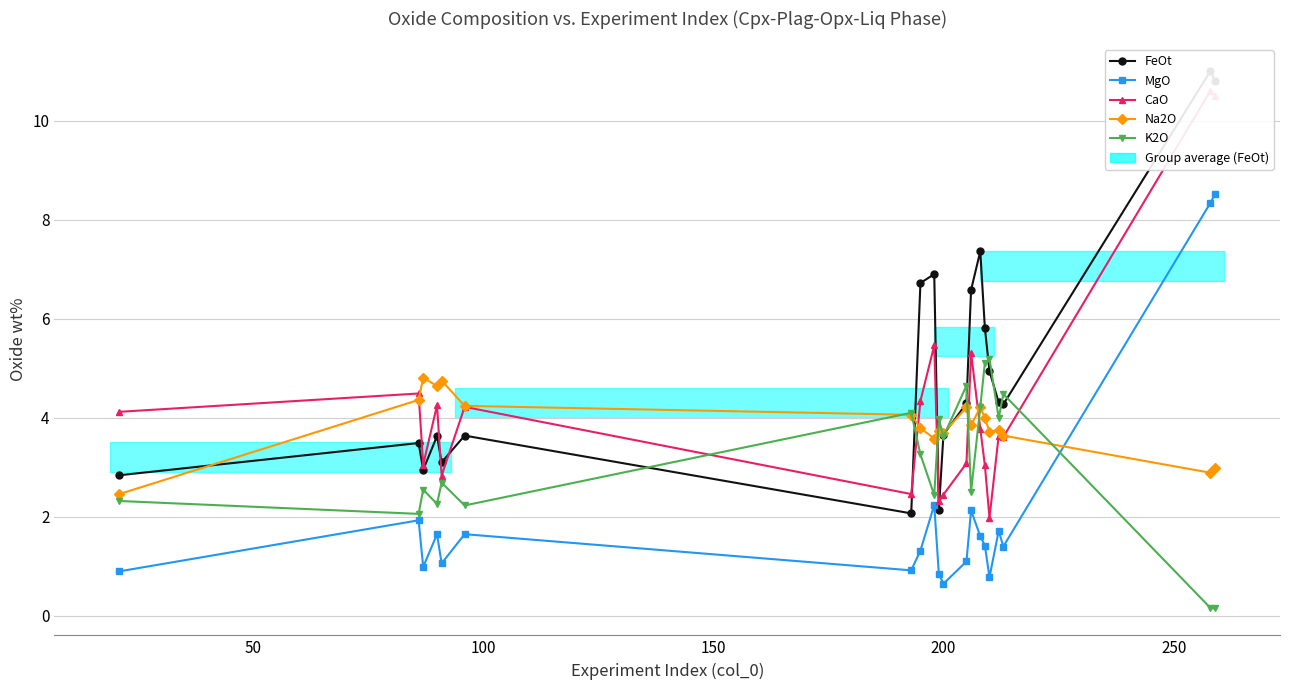

Which series ends up on top after the final intersection of K2O and MgO?

MgO